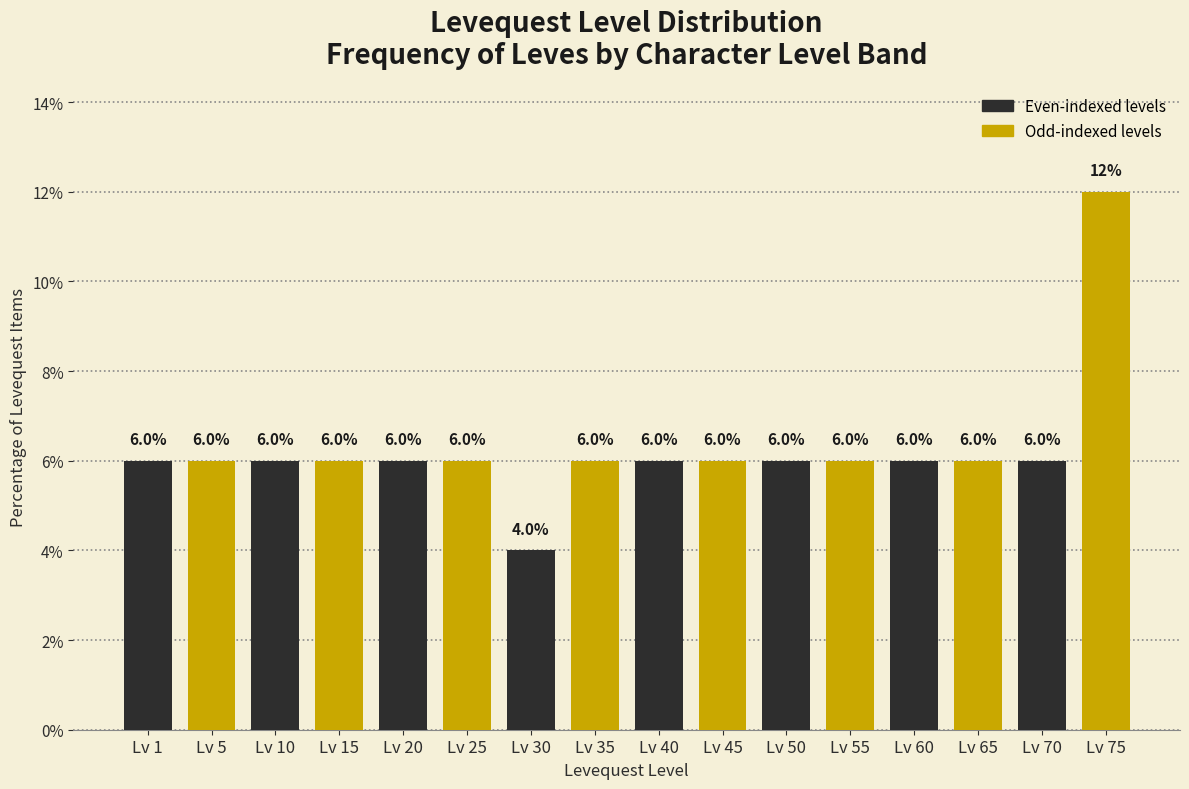

Reading right to left, what are all the values shown in this chart?

12	6	6	6	6	6	6	6	6	4	6	6	6	6	6	6